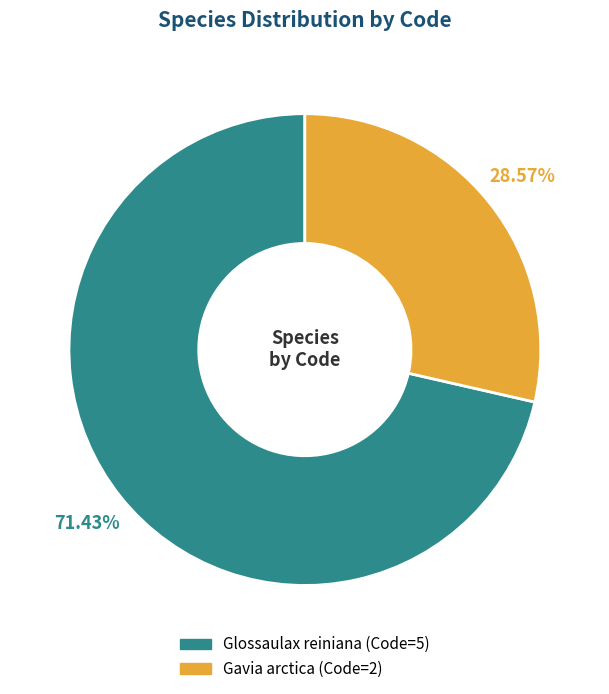

True or false: Glossaulax reiniana accounts for 71% of the total.

True